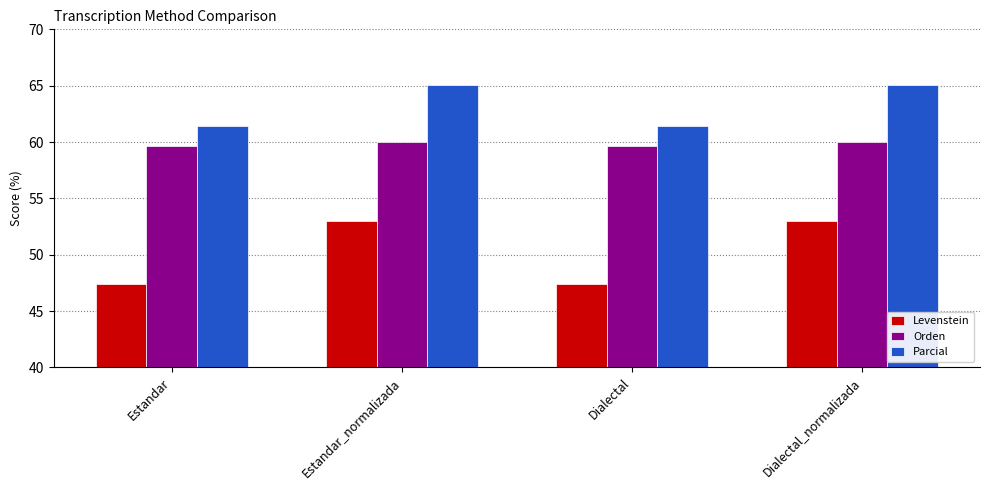

What is the highest value of the Orden series?

60.0